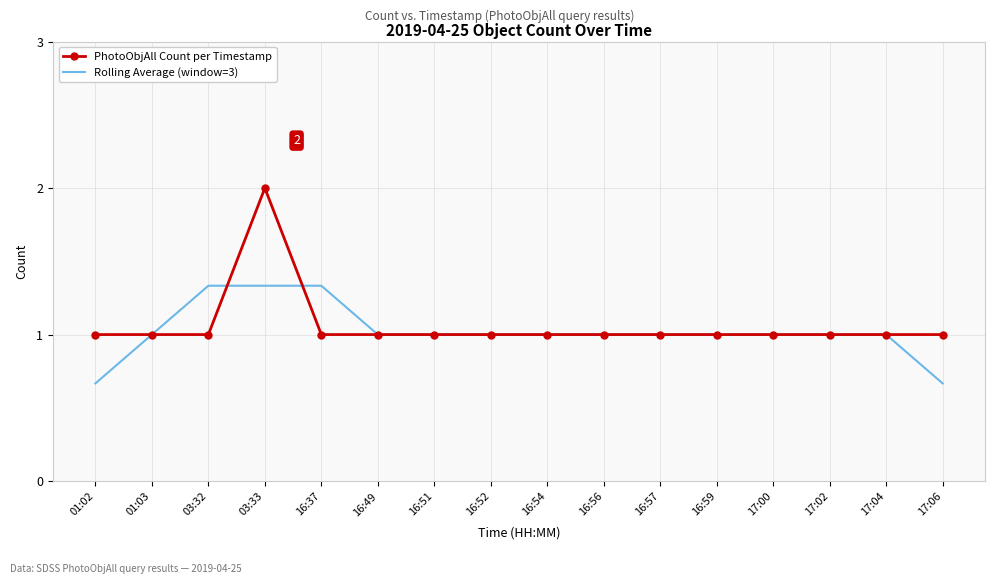

List the series in order of their peak value, highest first.

PhotoObjAll Count per Timestamp, Rolling Average (window=3)